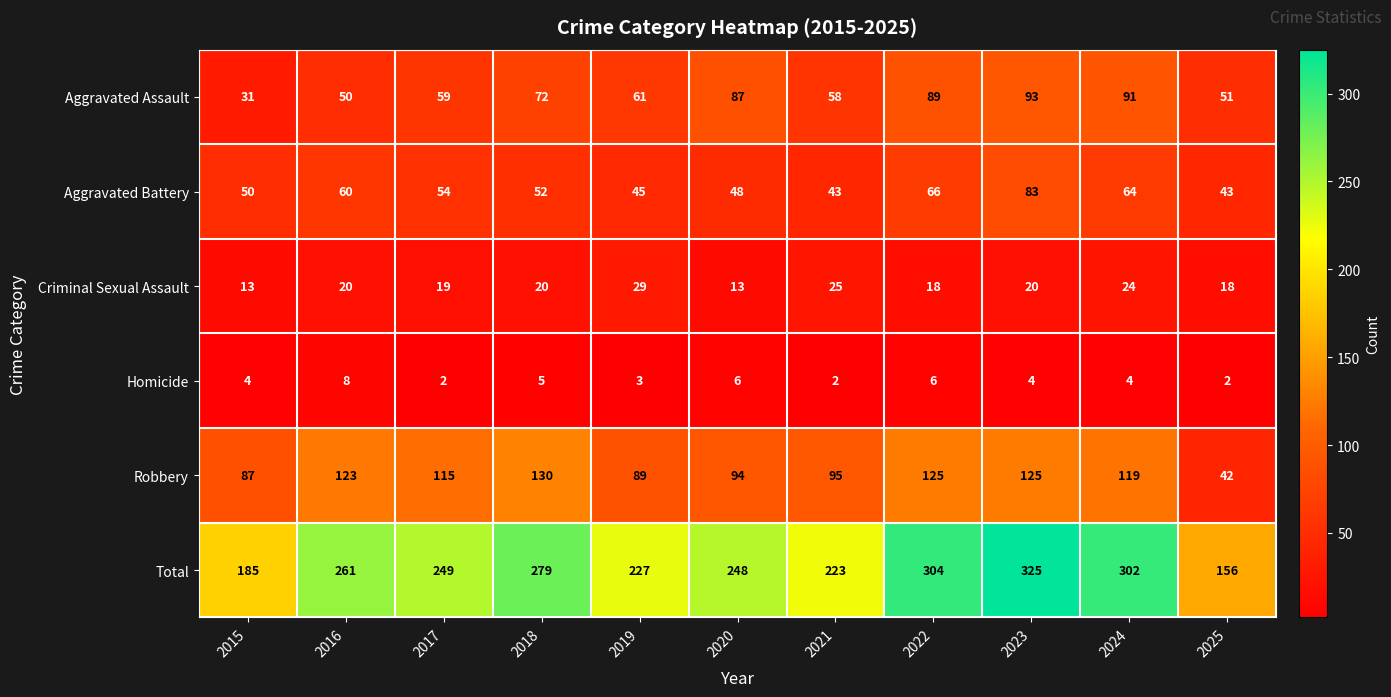

At which label is Aggravated Assault closest to 62?

2019